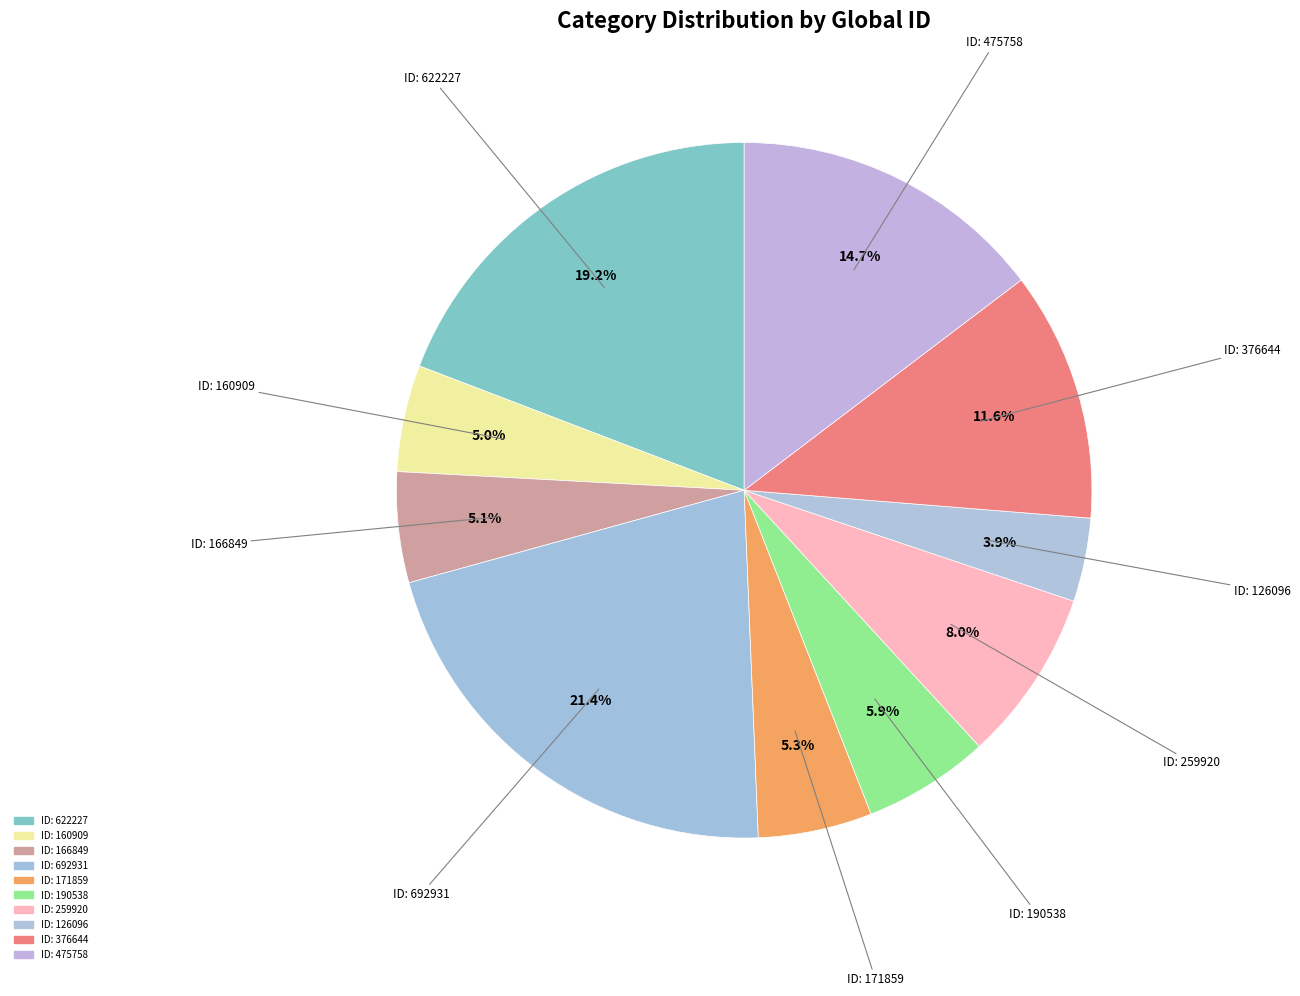

How many segments does this pie chart have?

10